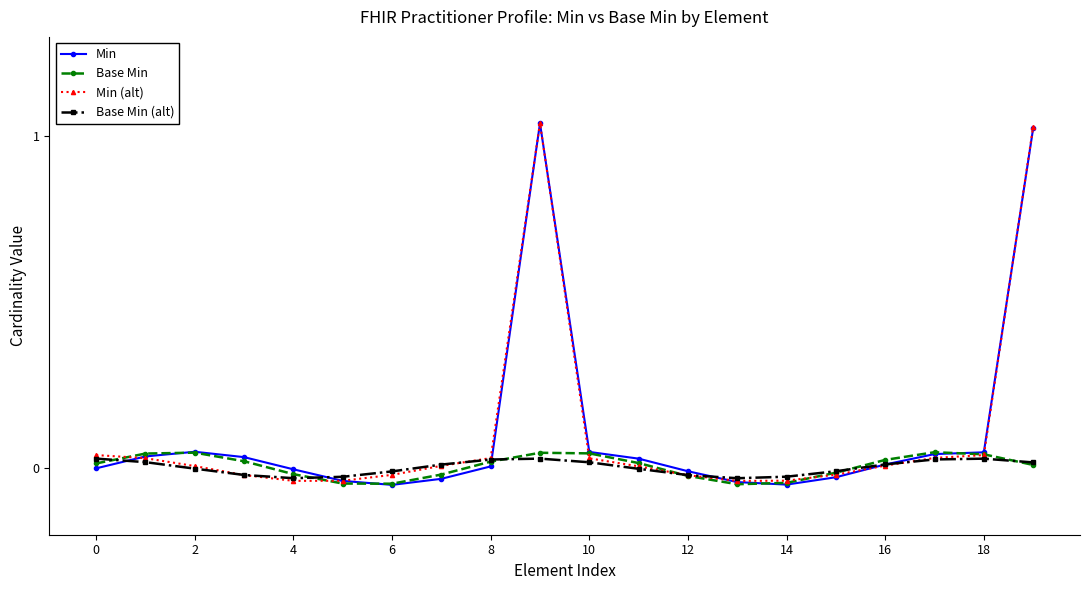

Count the number of categories in the chart.

20